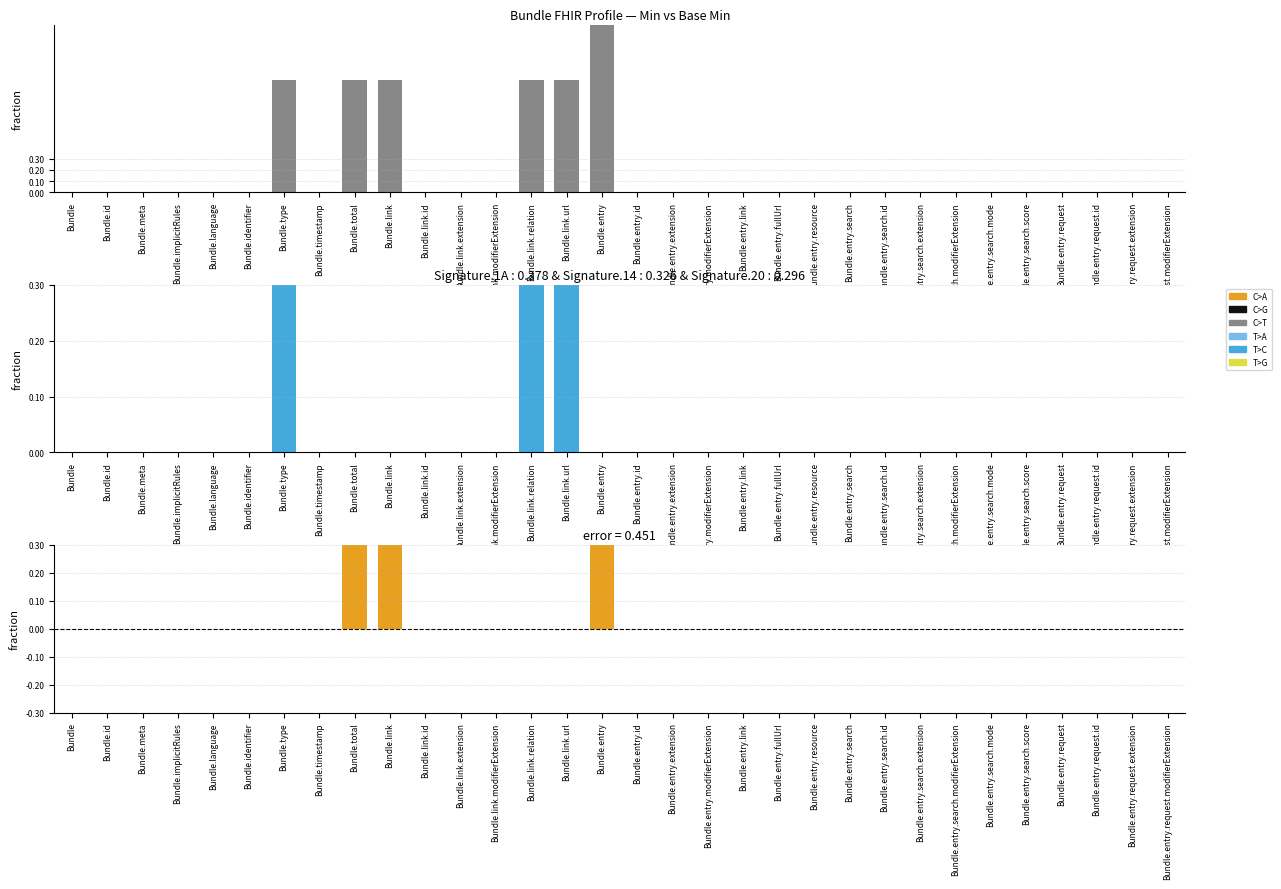

At Bundle.entry.link, list the series in order from largest to smallest.

Min, Base Min, Min - Base Min